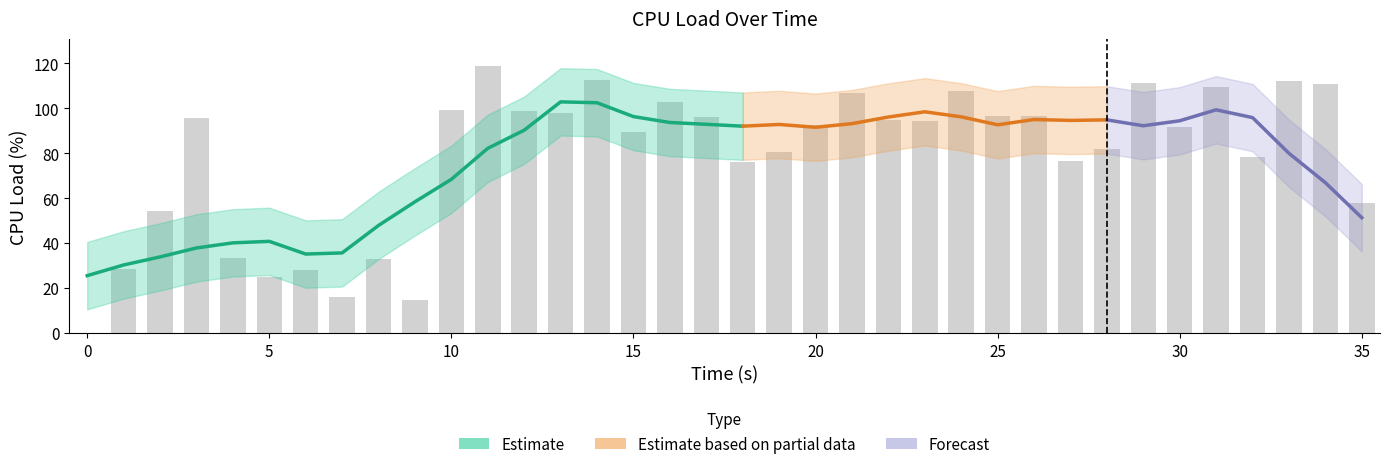

What is the maximum value shown in the chart?

119.0